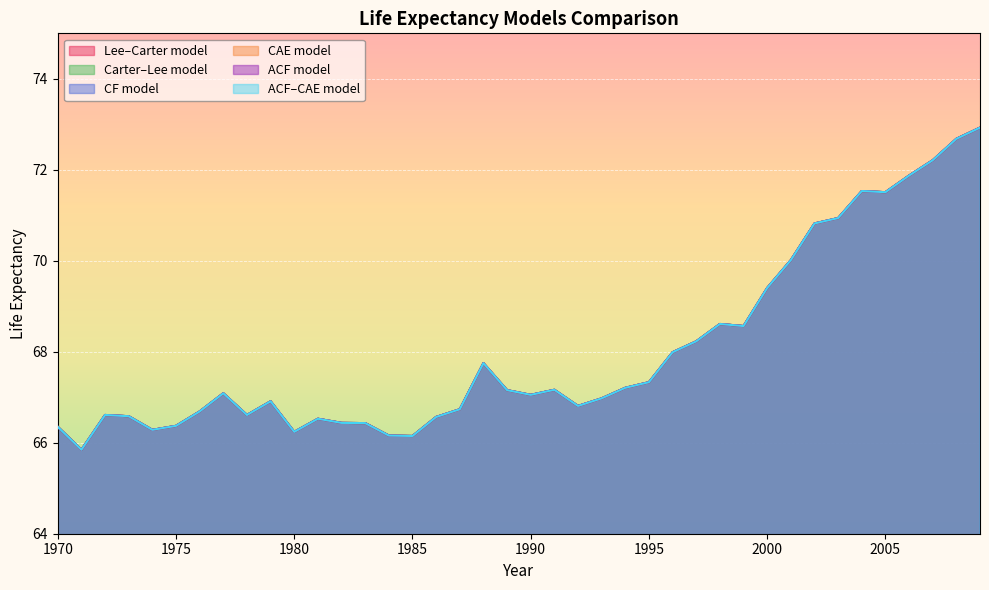

Which series has the largest total across all categories?

Lee–Carter model